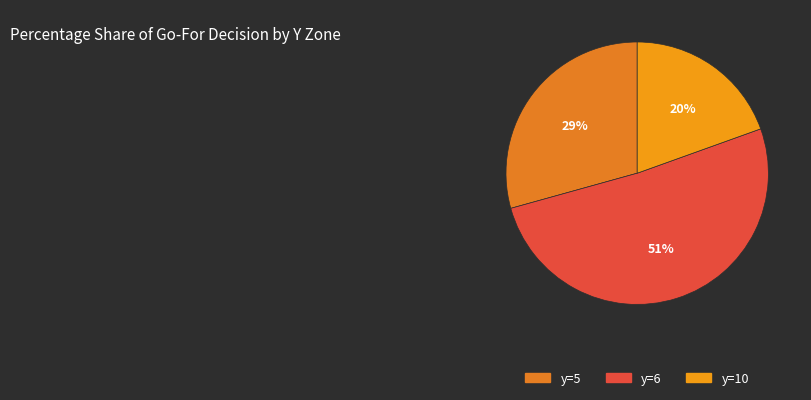

Count the number of slices in the pie.

3